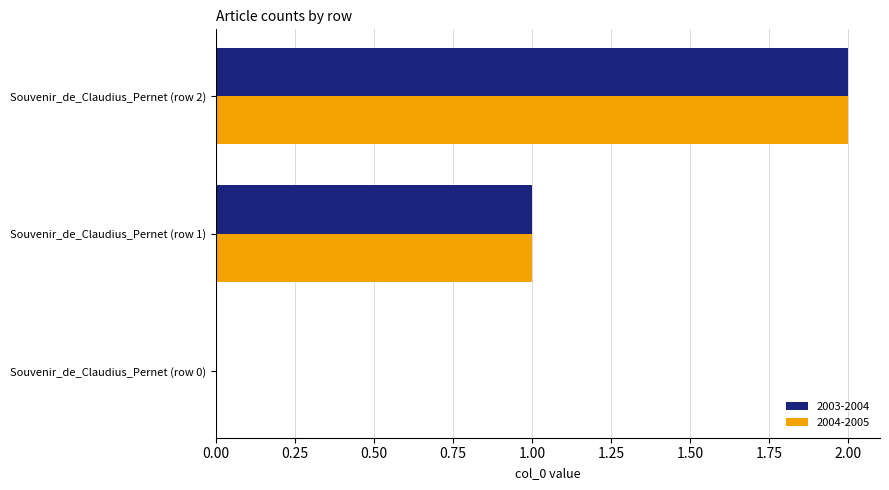

Which category has the highest value in the 2003-2004 series?

Souvenir_de_Claudius_Pernet (row 2)